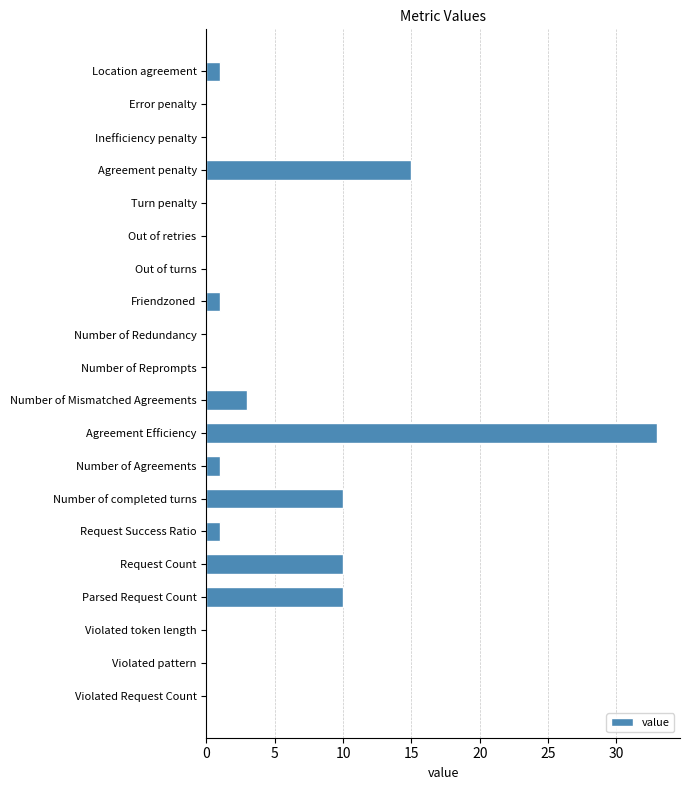

Are the bars horizontal?

Yes